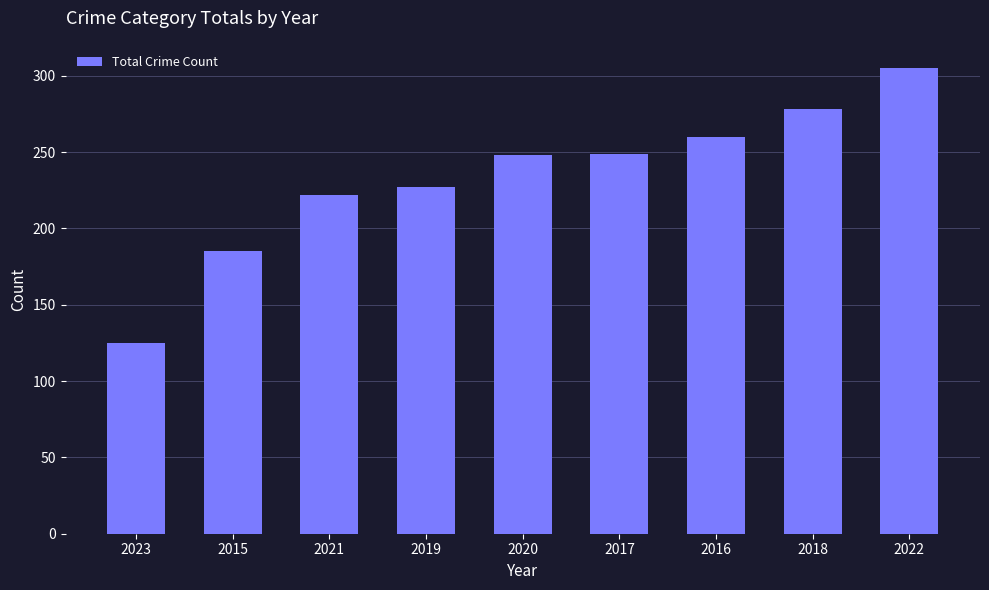

Are the bars horizontal?

No